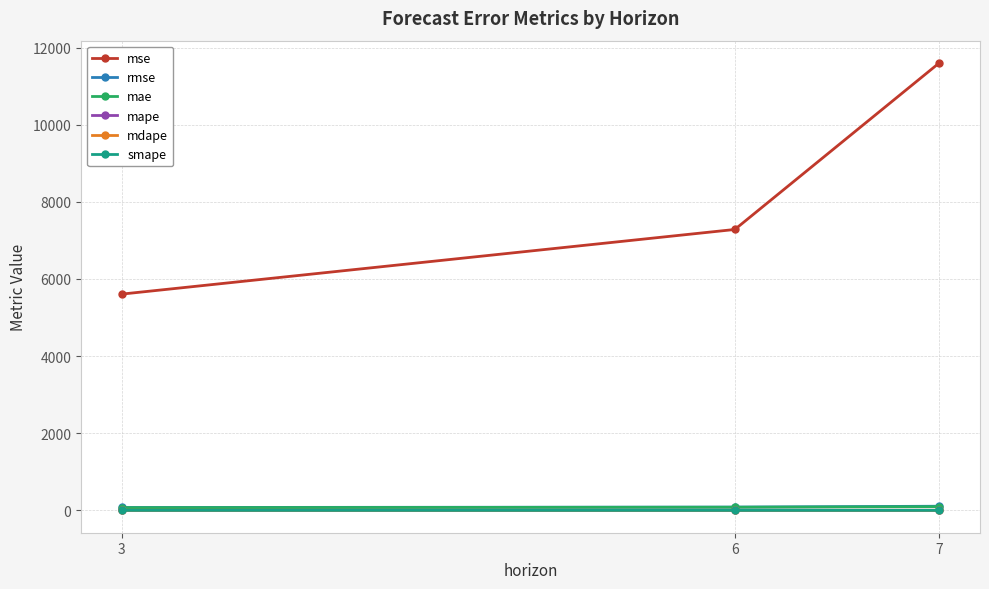

What is the sum of all smape values?

2.7